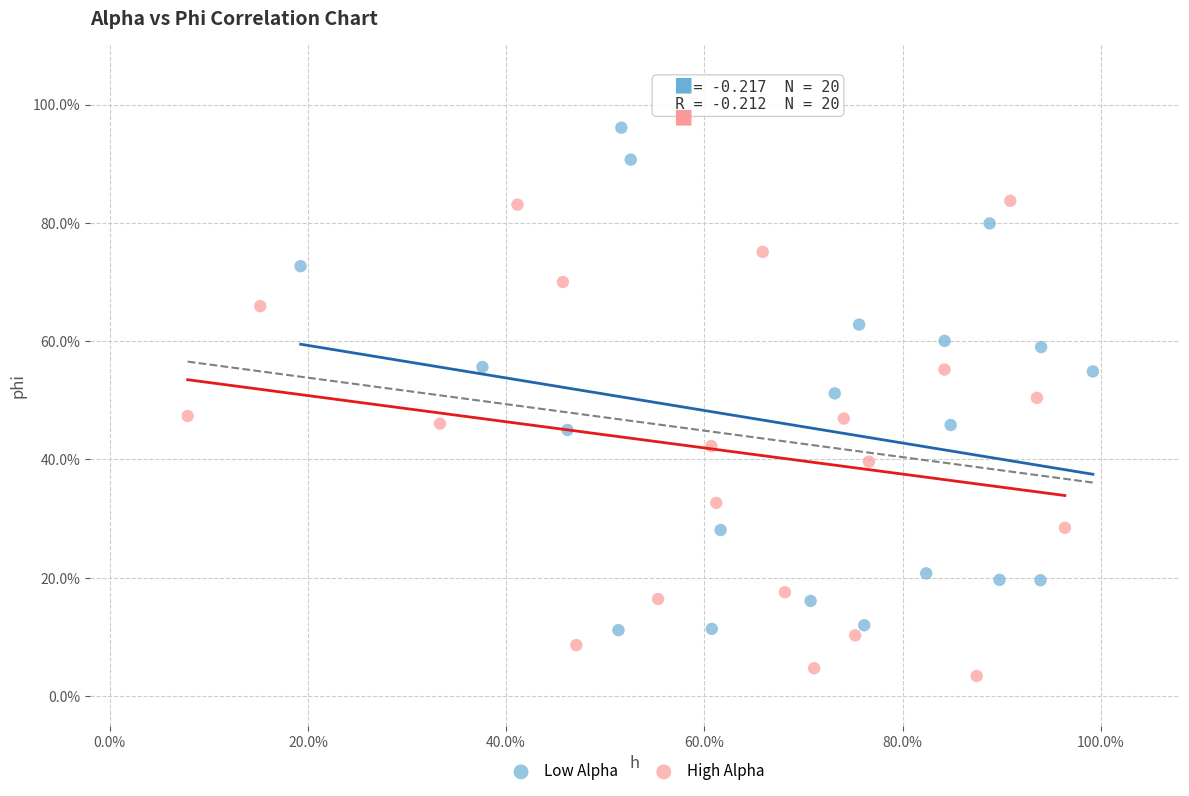

Which series reaches the maximum Y coordinate?

Low Alpha